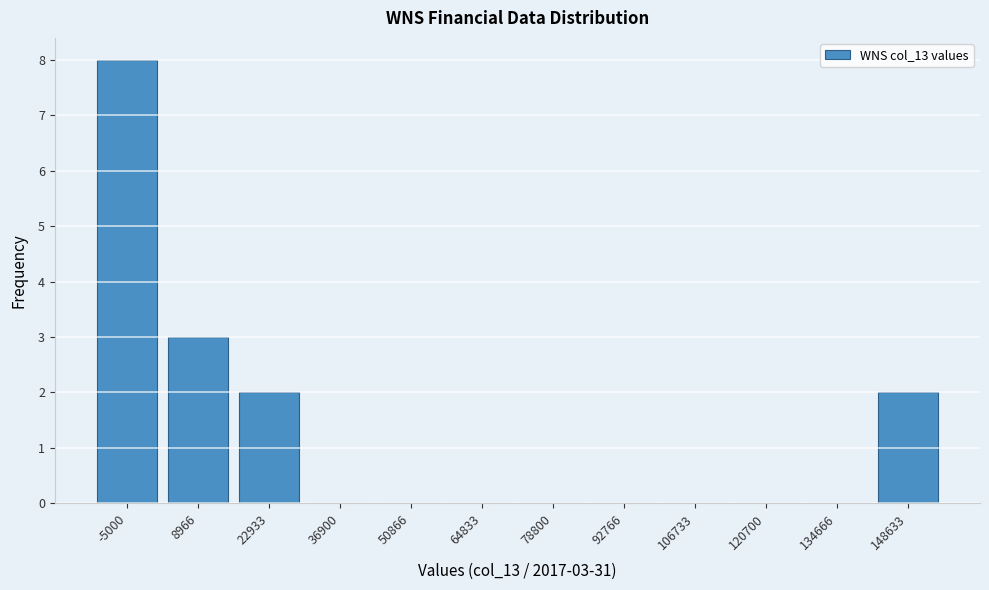

Reading left to right, list all the values displayed in this chart.

-5000=8	8966=3	22933=2	36900=0	50866=0	64833=0	78800=0	92766=0	106733=0	120700=0	134666=0	148633=2